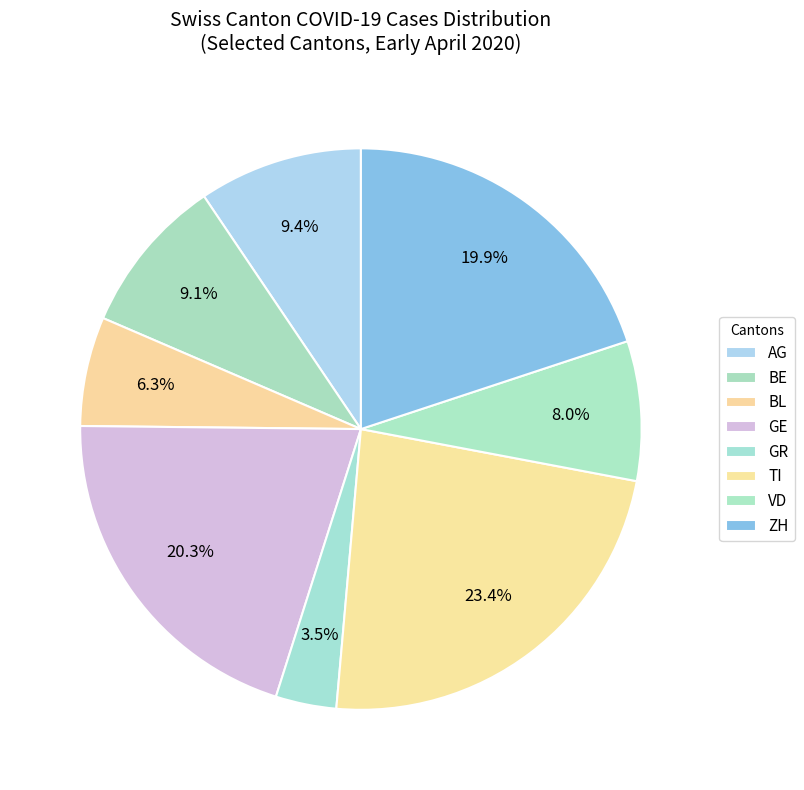

Count the number of slices in the pie.

8